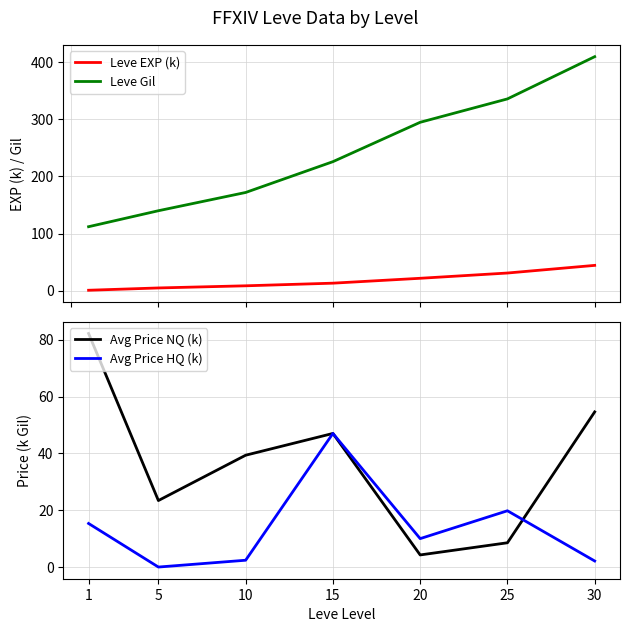

Which series changed the most between 1 and 15?

Leve Gil